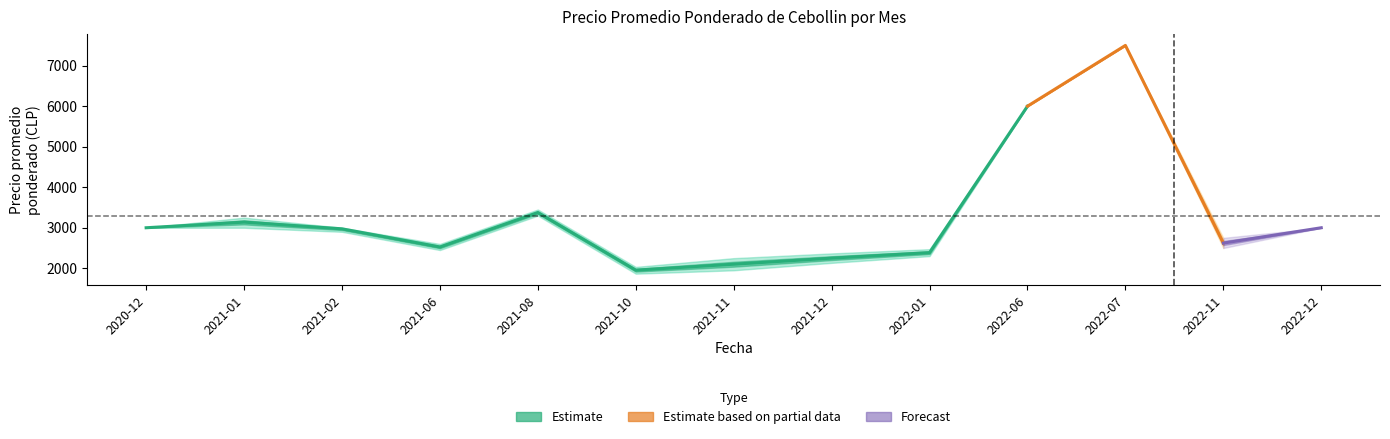

How many lines are shown in the chart?

3